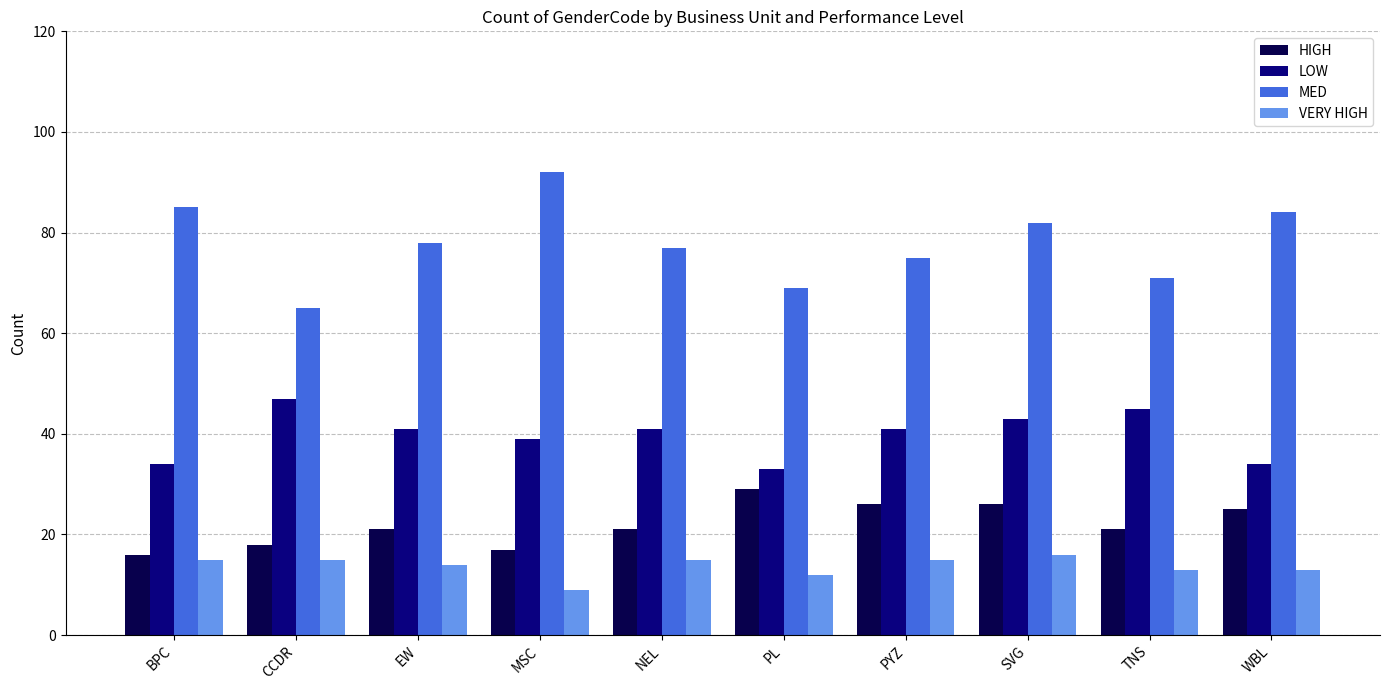

What is the minimum value shown in the chart?

9